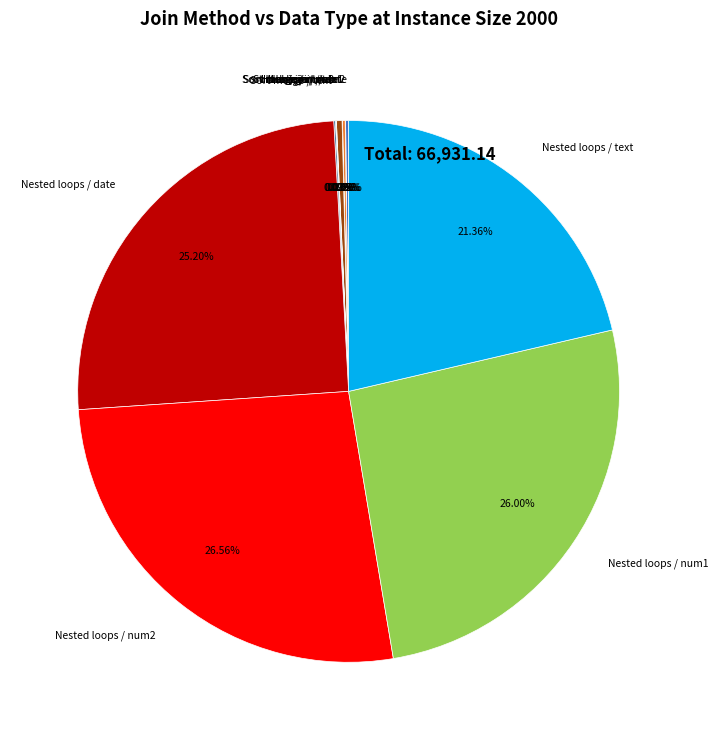

Does Nested loops / num2 represent more than half of the total?

No